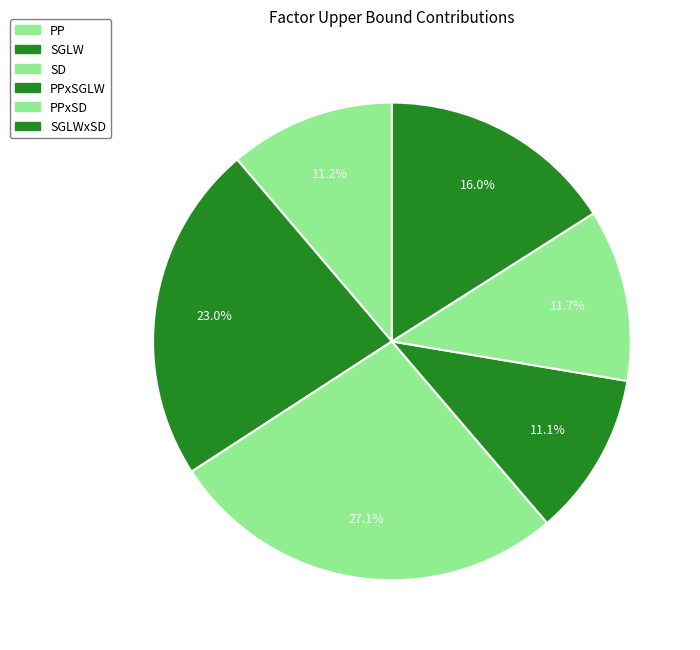

To the nearest percent, what is the average slice percentage?

17%